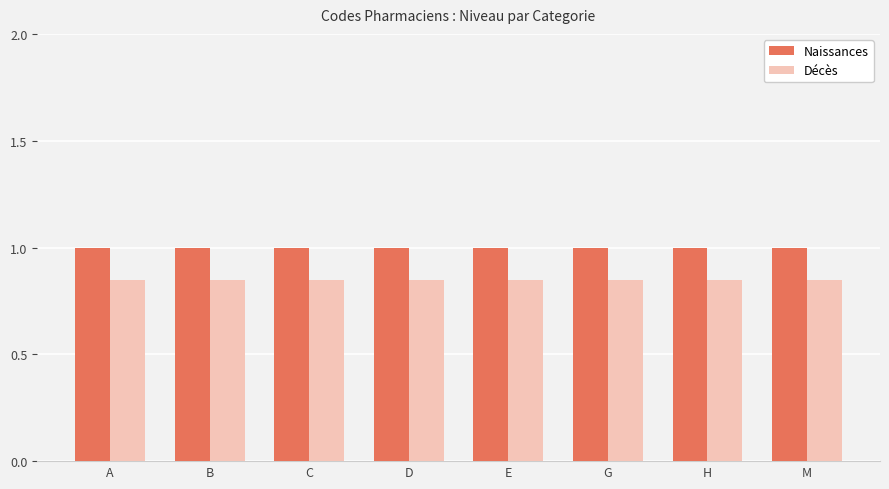

The Naissances series shows 1.0 at E. True or false?

True